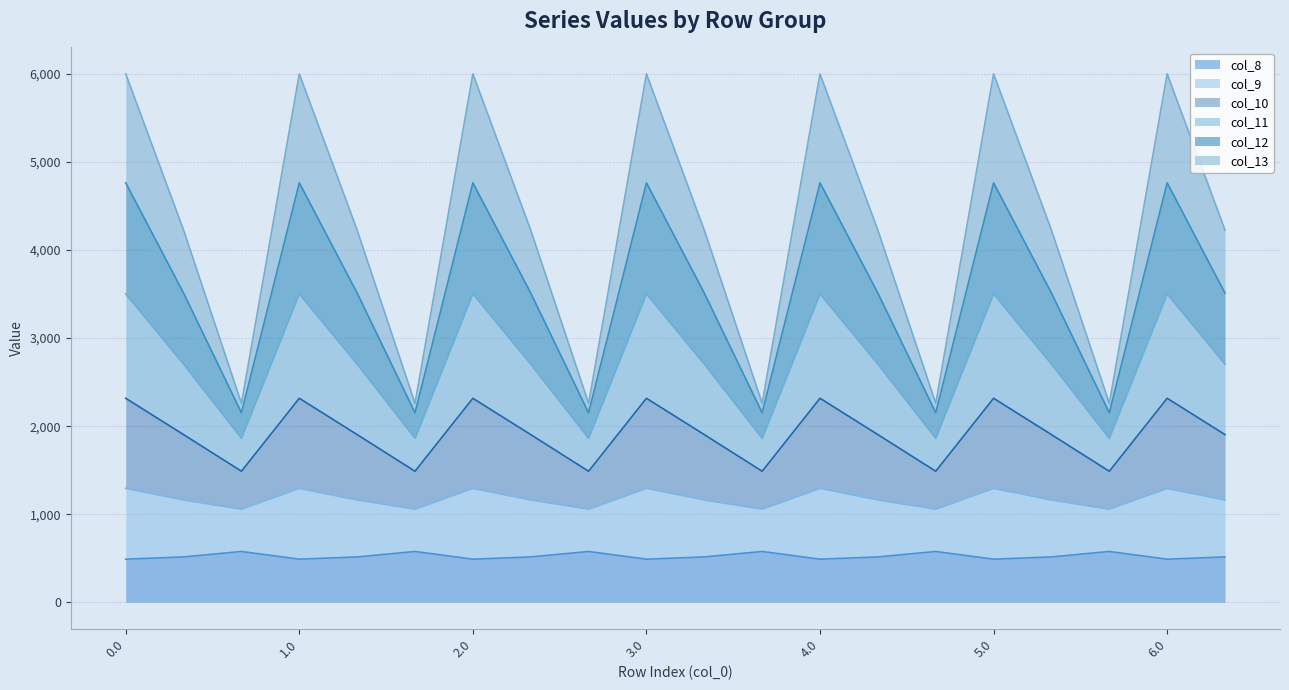

Does the chart display data point markers on the line(s)?

No